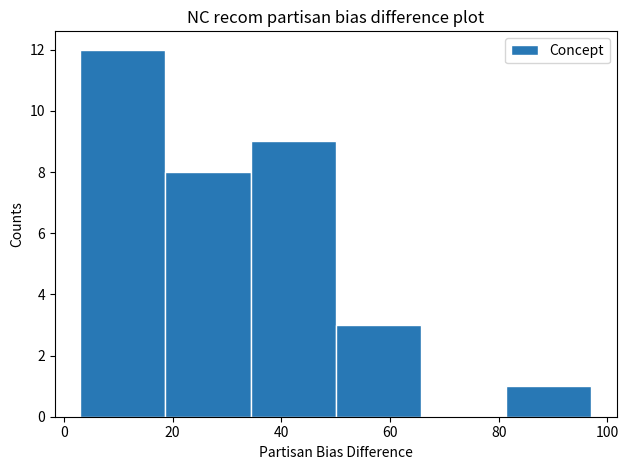

Which range on the x-axis has the tallest bar?

4 to 18